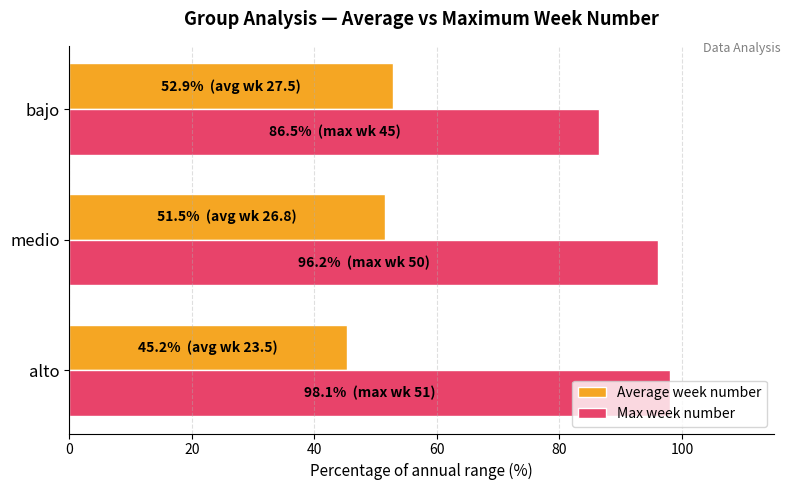

Which series has the largest total across all categories?

Max week number